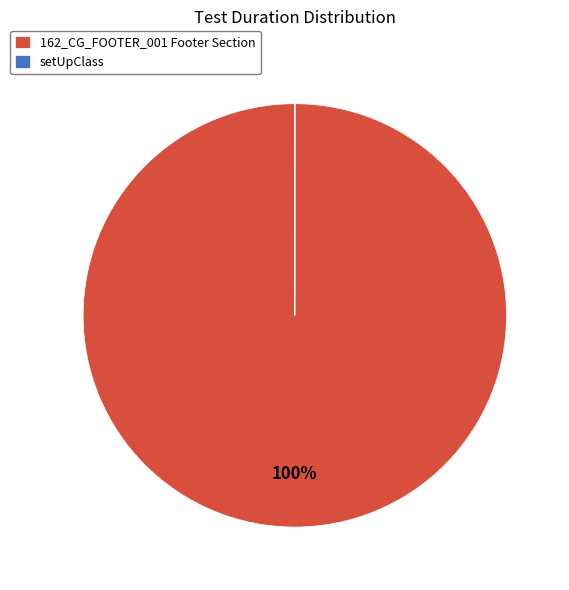

Which slice is the largest?

162_CG_FOOTER_001 Footer Section